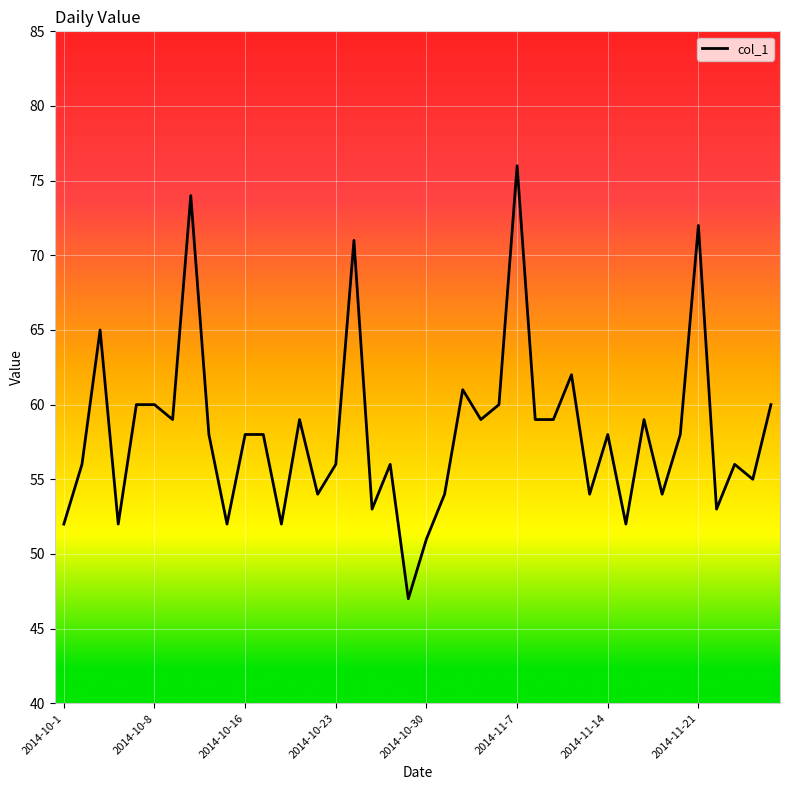

What is the greatest value displayed?

76